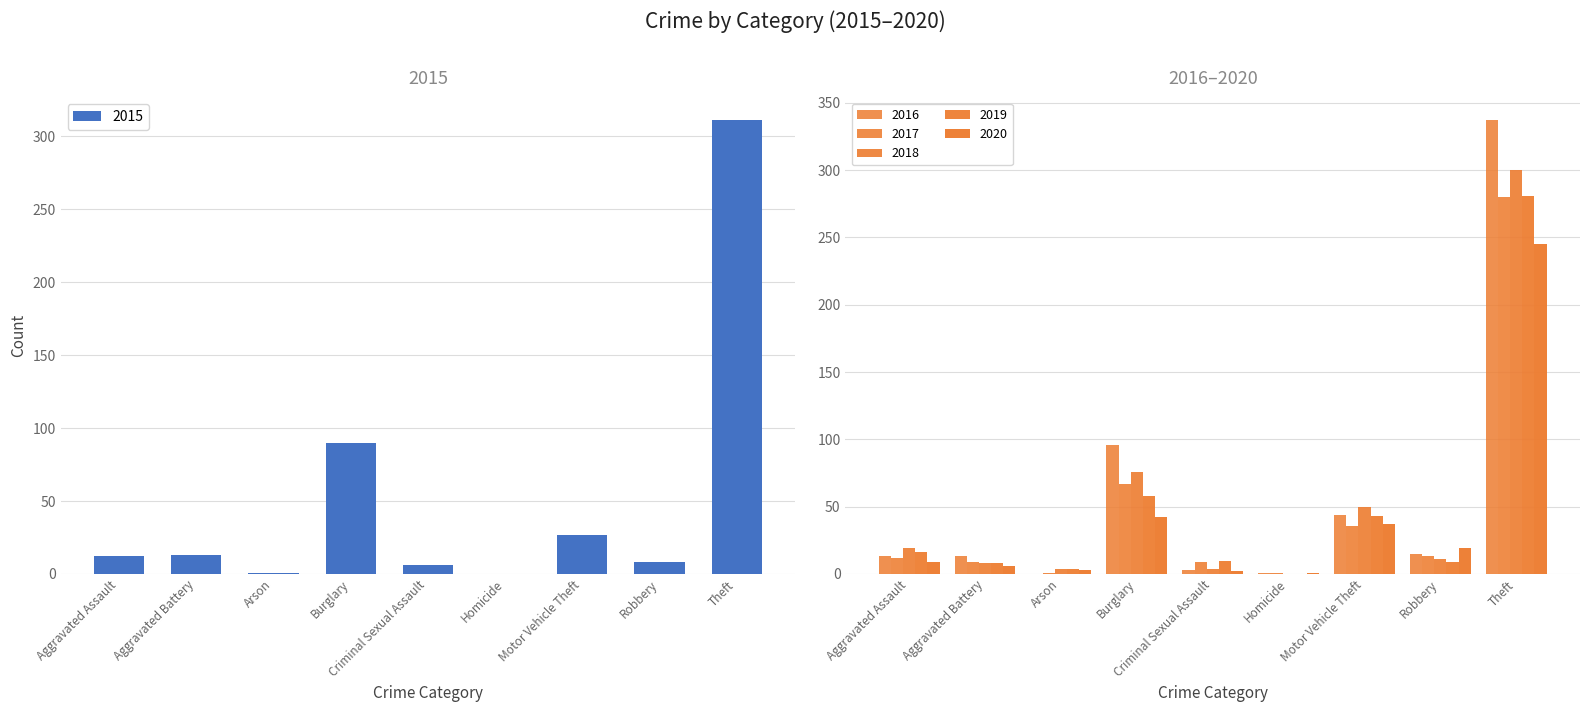

Reading right to left, list all the values displayed in this chart.

2015: 311	8	27	0	6	90	1	13	12
2016: 337	15	44	1	3	96	0	13	13
2017: 280	13	36	1	9	67	1	9	12
2018: 300	11	50	0	4	76	4	8	19
2019: 281	9	43	0	10	58	4	8	16
2020: 245	19	37	1	2	42	3	6	9